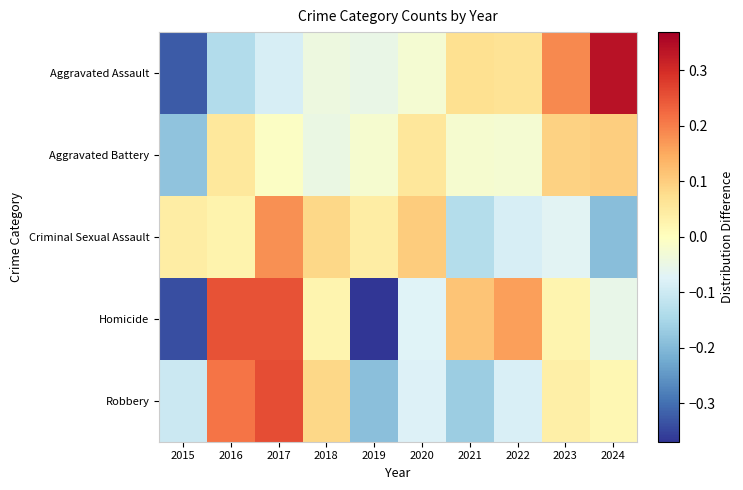

Count the number of data series in this chart.

5